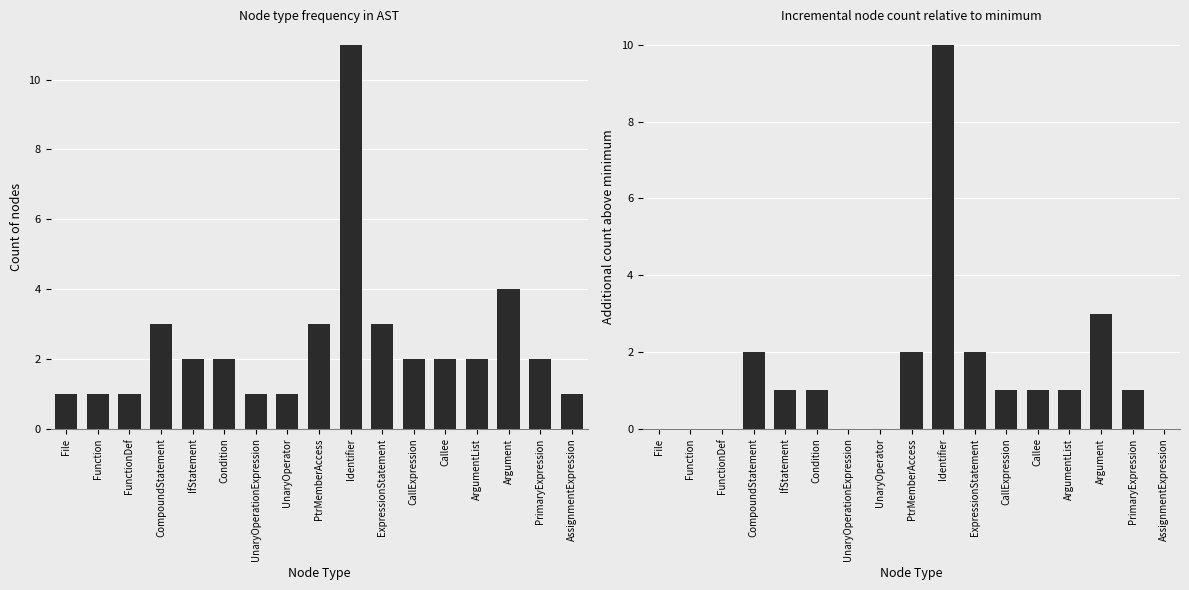

Reading left to right, transcribe all the data shown in this chart.

Count: 1	1	1	3	2	2	1	1	3	11	3	2	2	2	4	2	1
Count above min: 0	0	0	2	1	1	0	0	2	10	2	1	1	1	3	1	0